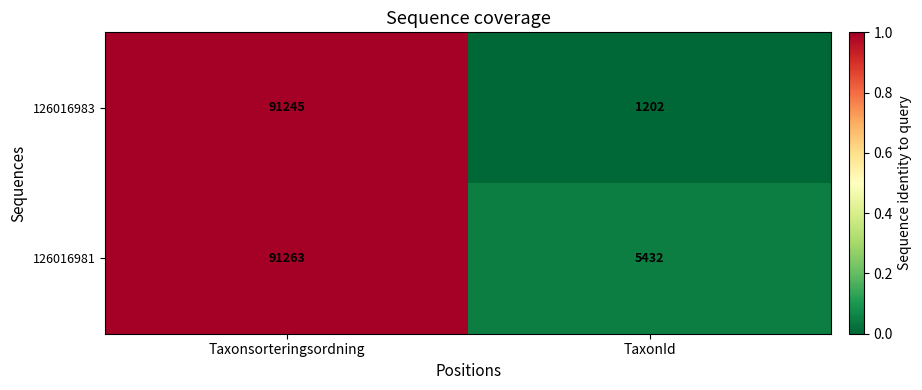

What is the average value of the 126016981 series?

48348